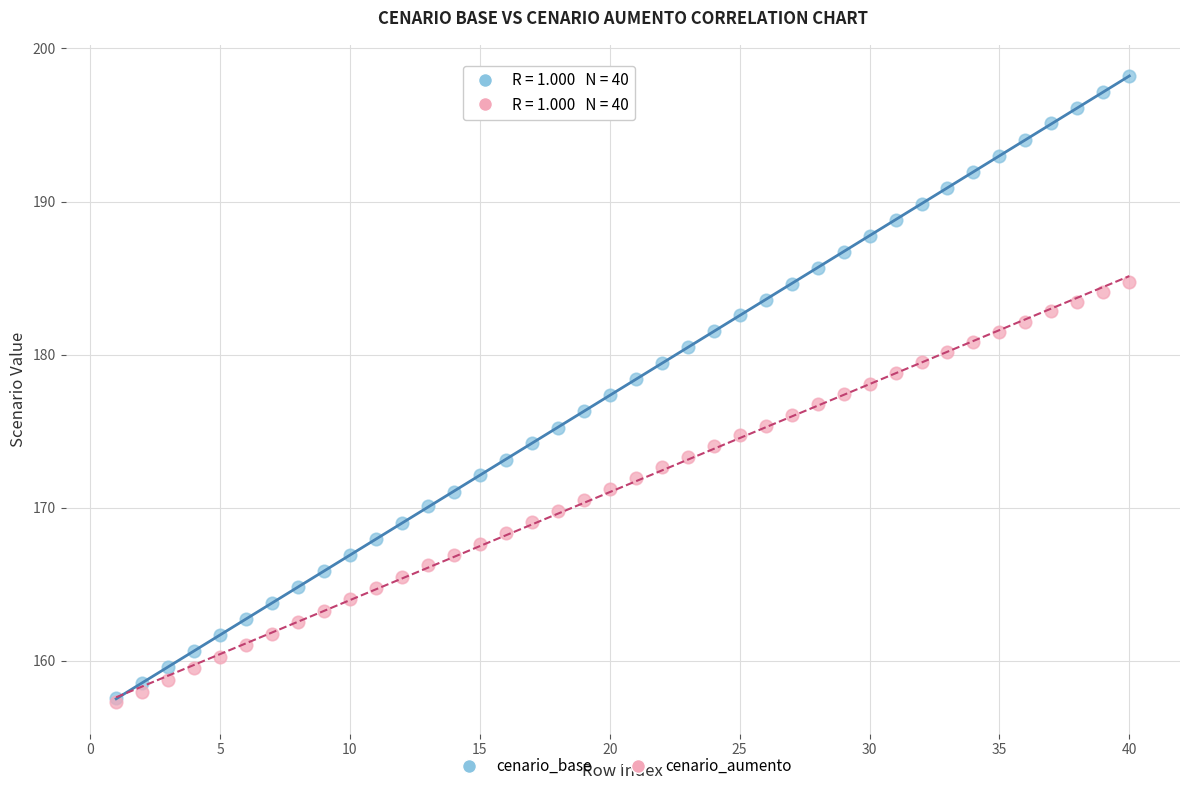

What are all the series names shown in the legend?

cenario_base, cenario_aumento